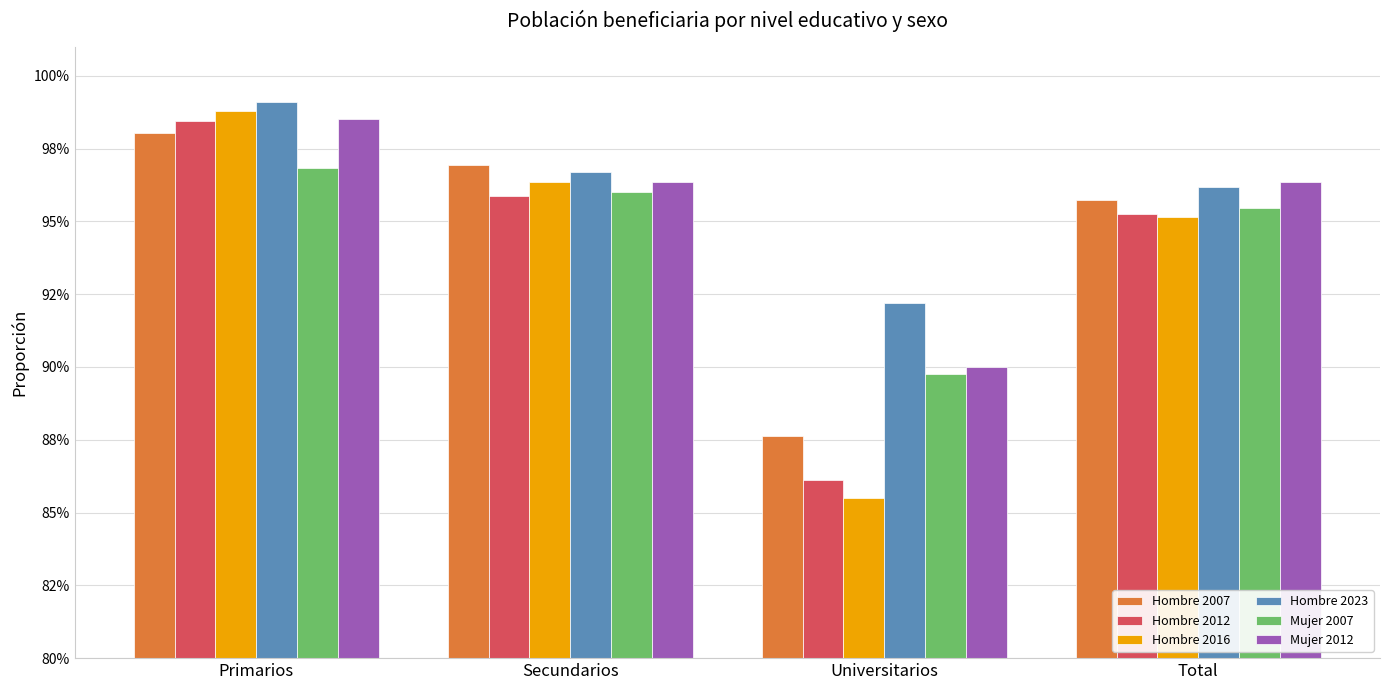

What is the value of the Hombre 2007 bar at the 4th from the left?

1.0